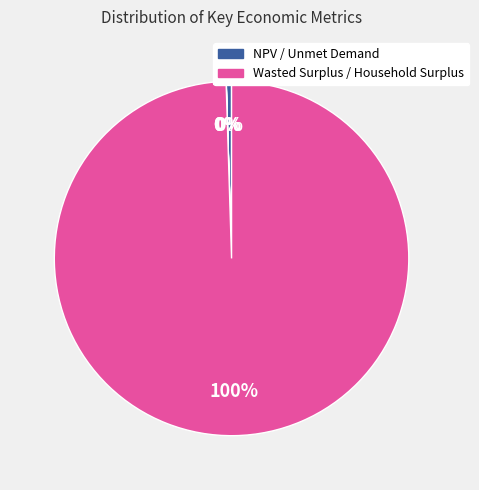

Which category has the smallest portion of the pie?

Unmet Demand